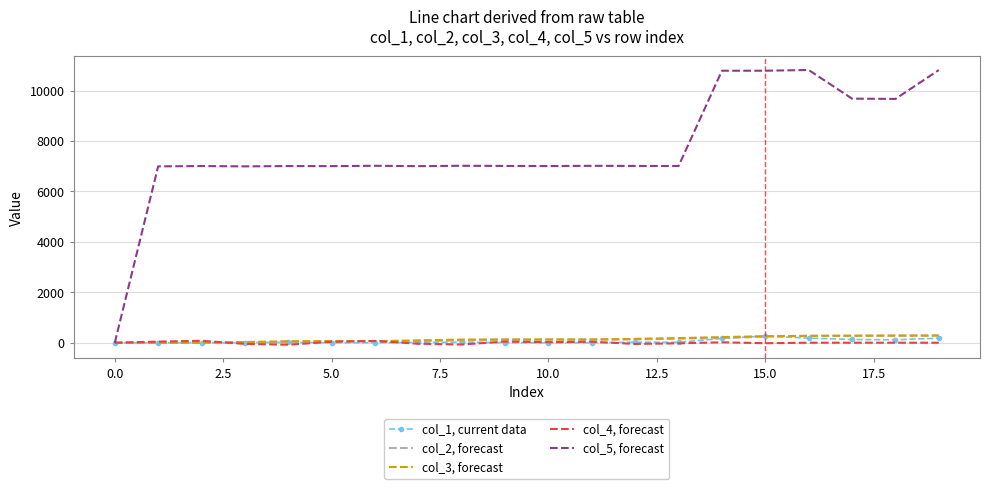

True or false: col_4, forecast has more than 2 points higher than both neighbors.

True